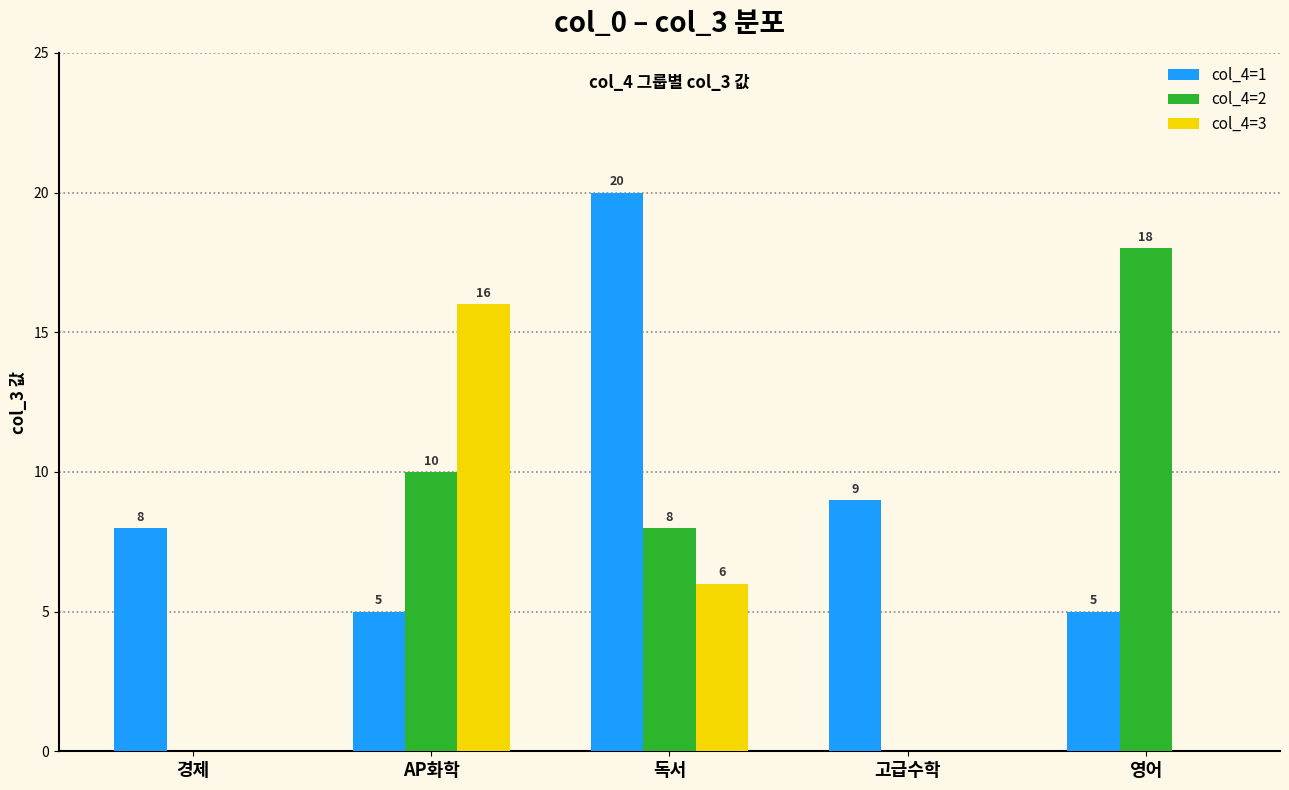

At which category is the sum across all series the highest?

독서